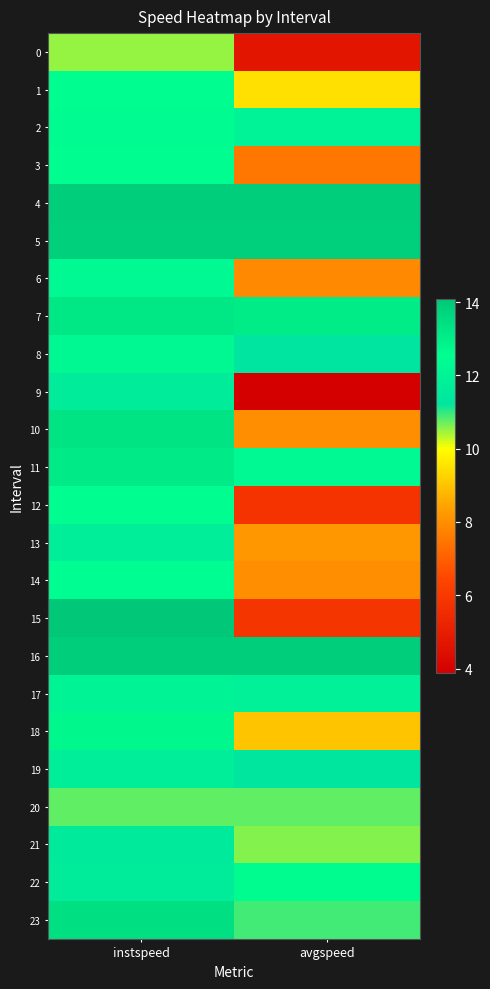

What is the difference between the highest and lowest values at avgspeed?

10.0